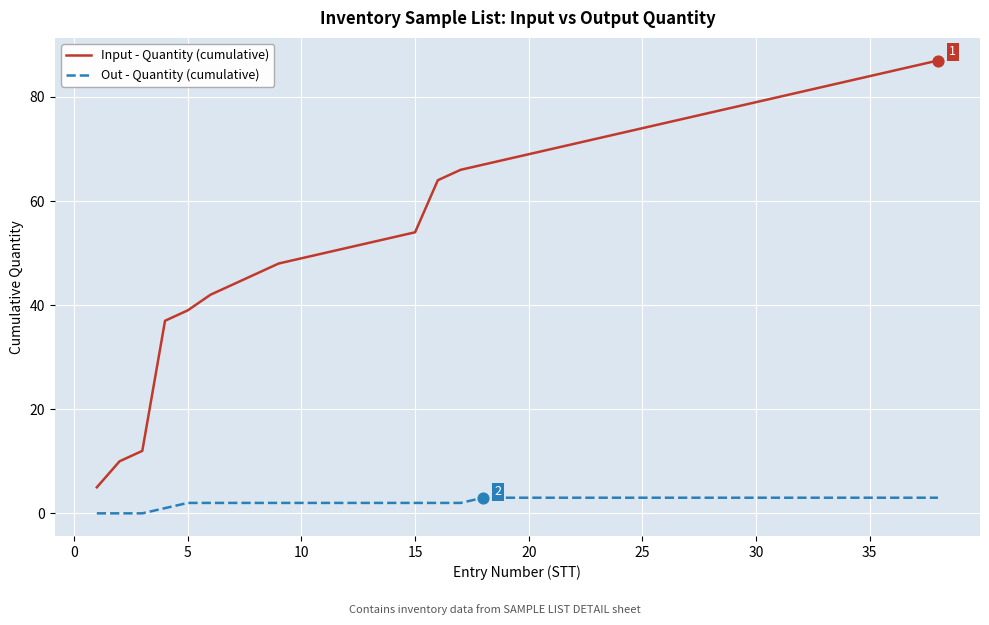

At how many categories does at least one series exceed 7?

37